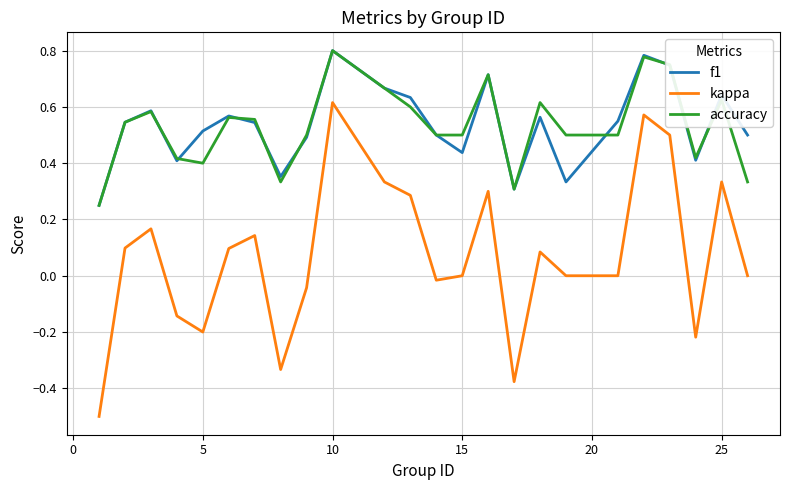

What is the smallest value displayed?

-0.5